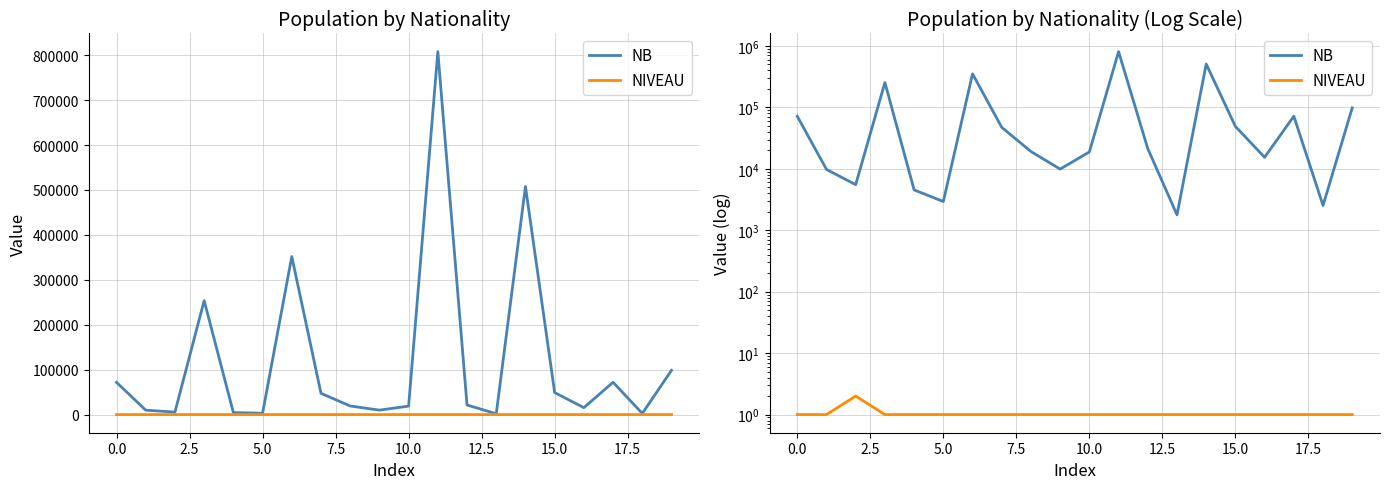

Rank the series by their average value, from highest to lowest.

NB, NIVEAU